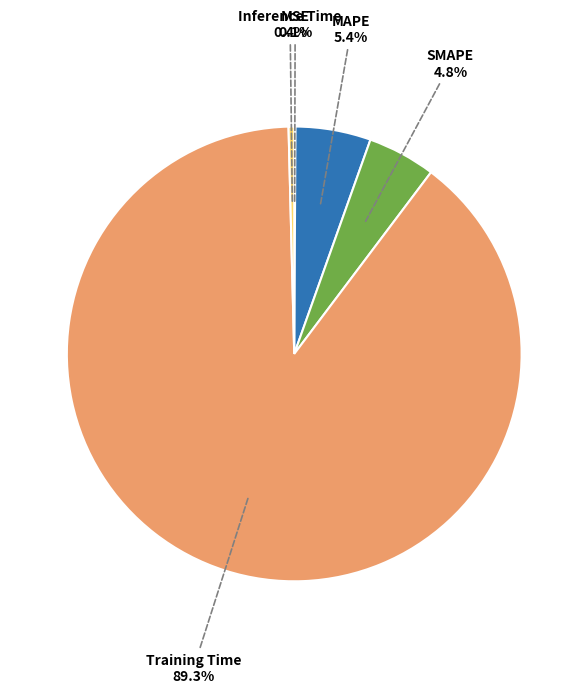

Between SMAPE and Training Time, which is larger?

Training Time